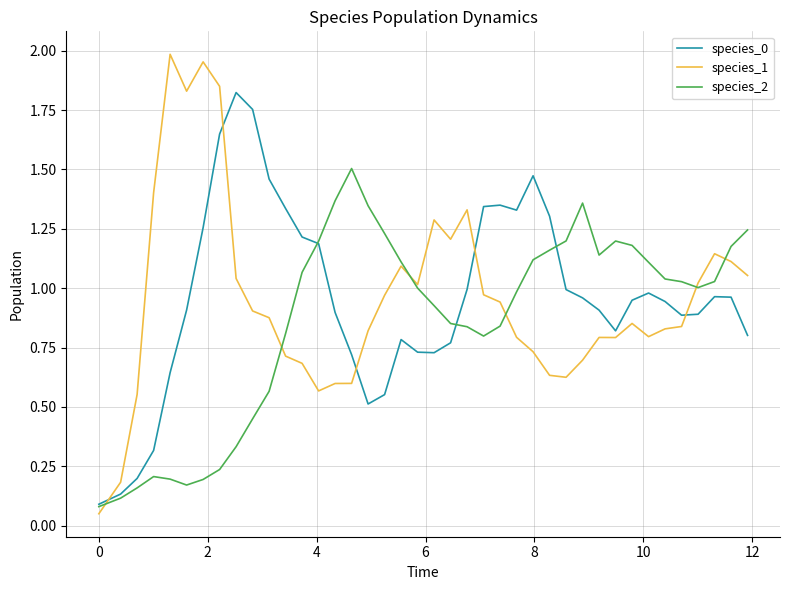

Which series has the largest range (max minus min)?

species_1